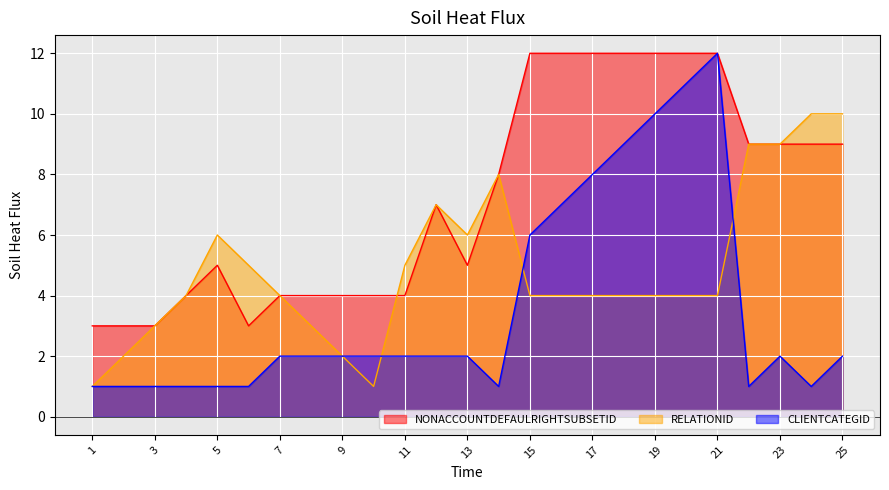

True or false: CLIENTCATEGID and NONACCOUNTDEFAULRIGHTSUBSETID intersect in this chart.

False